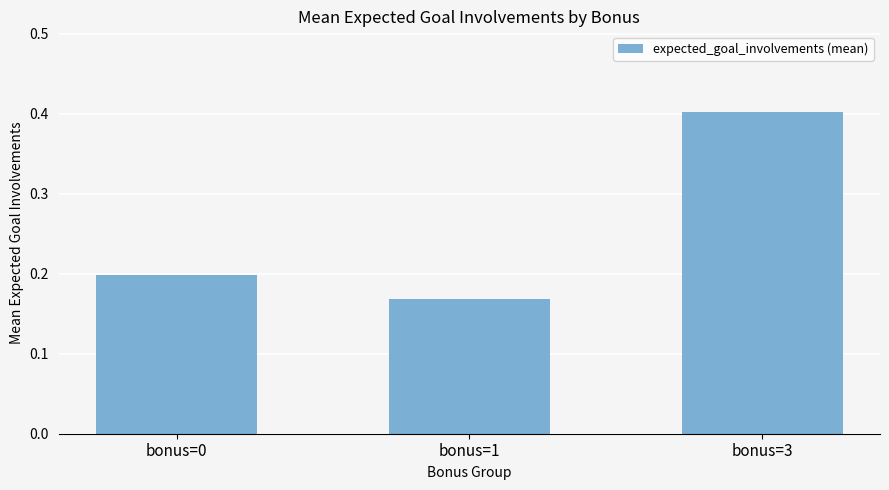

Which has a higher value, bonus=3 or bonus=0?

bonus=3